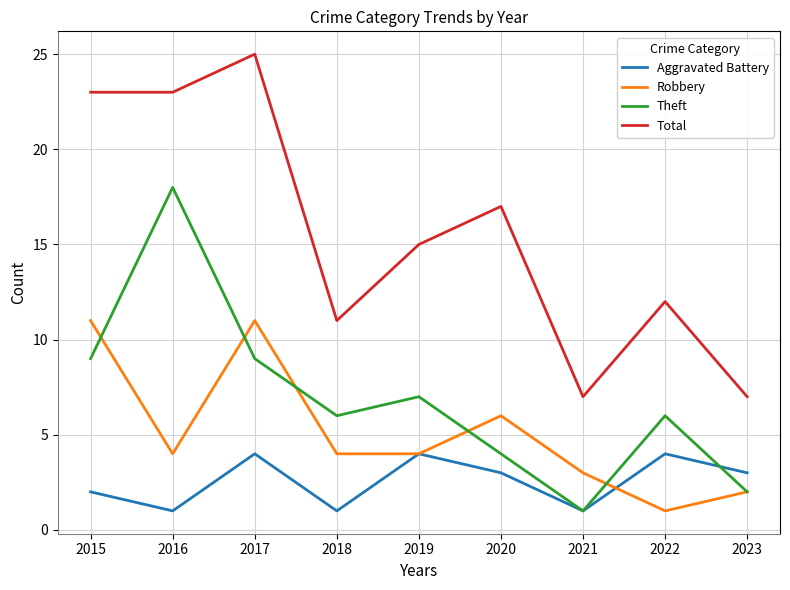

True or false: Aggravated Battery has a value of 6 at 2022.

False